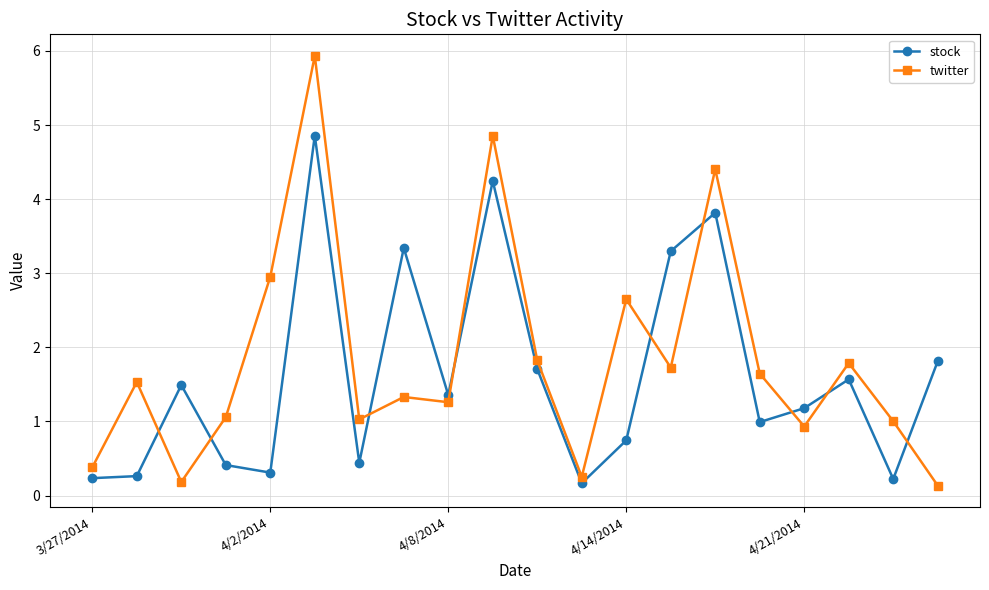

How many times do stock and twitter cross each other?

9